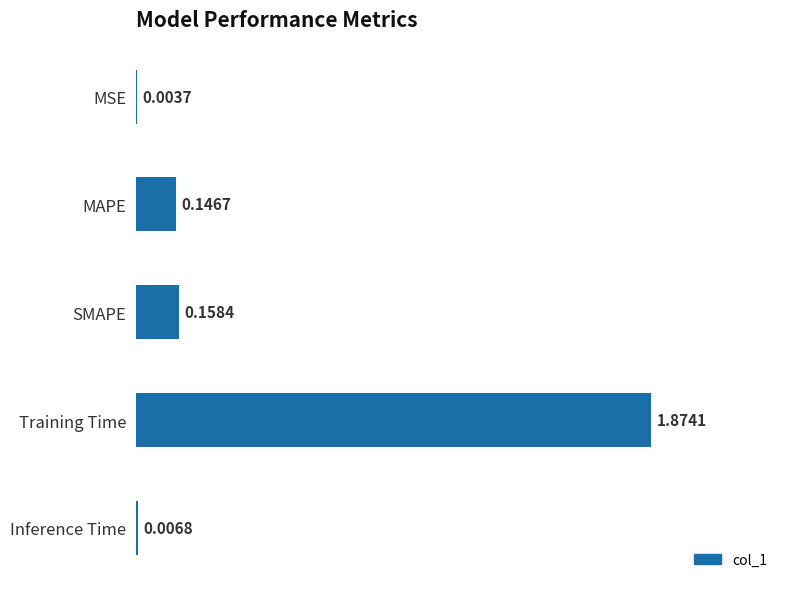

What is the average value?

0.4